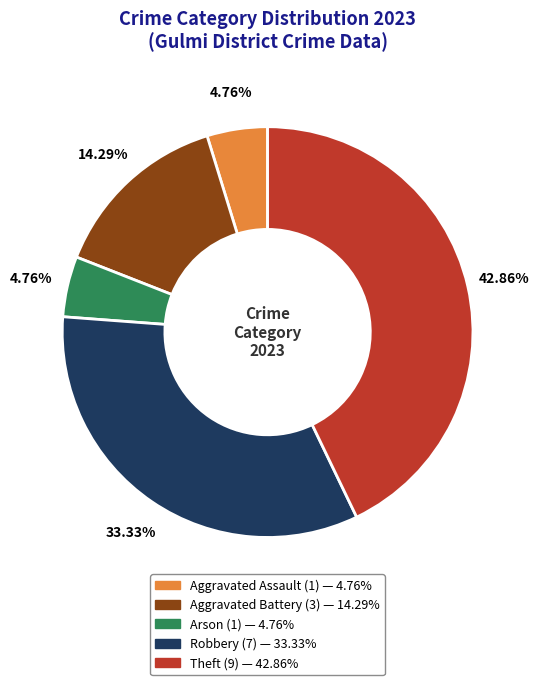

To the nearest percent, what is the difference between the largest and smallest slice percentages?

38%